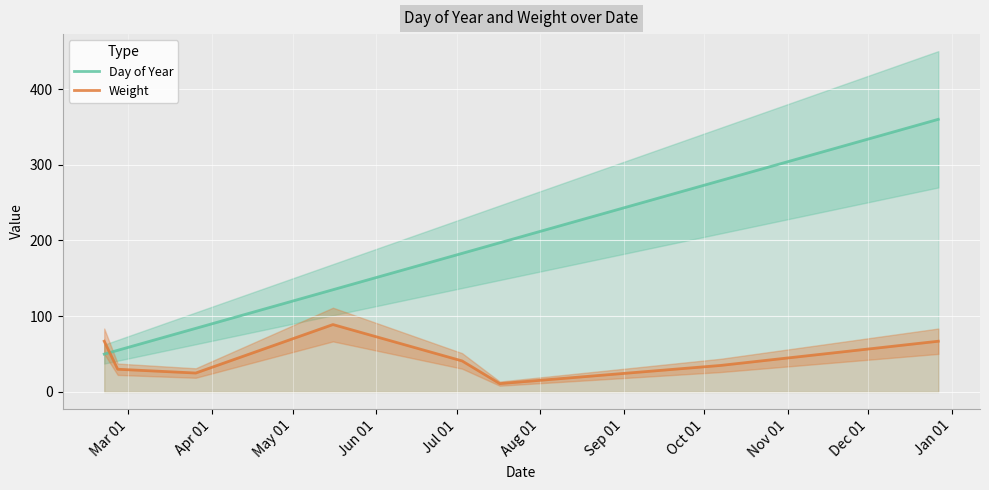

Which series ends up on top after the final intersection of Day of Year and Weight?

Day of Year